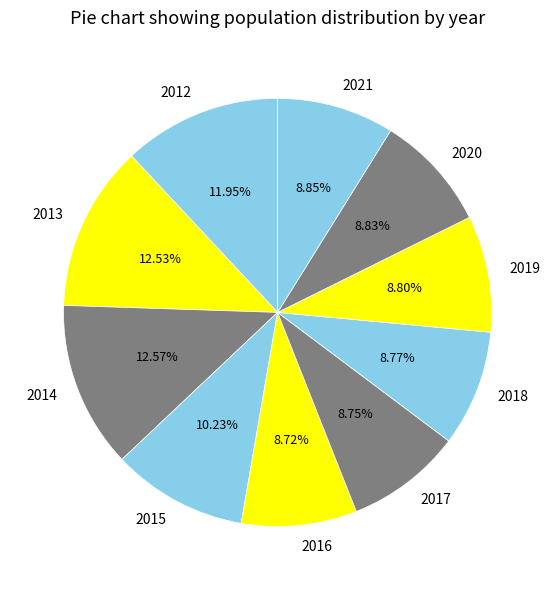

What is the ratio of the value at 2013 to the value at 2015?

1.2